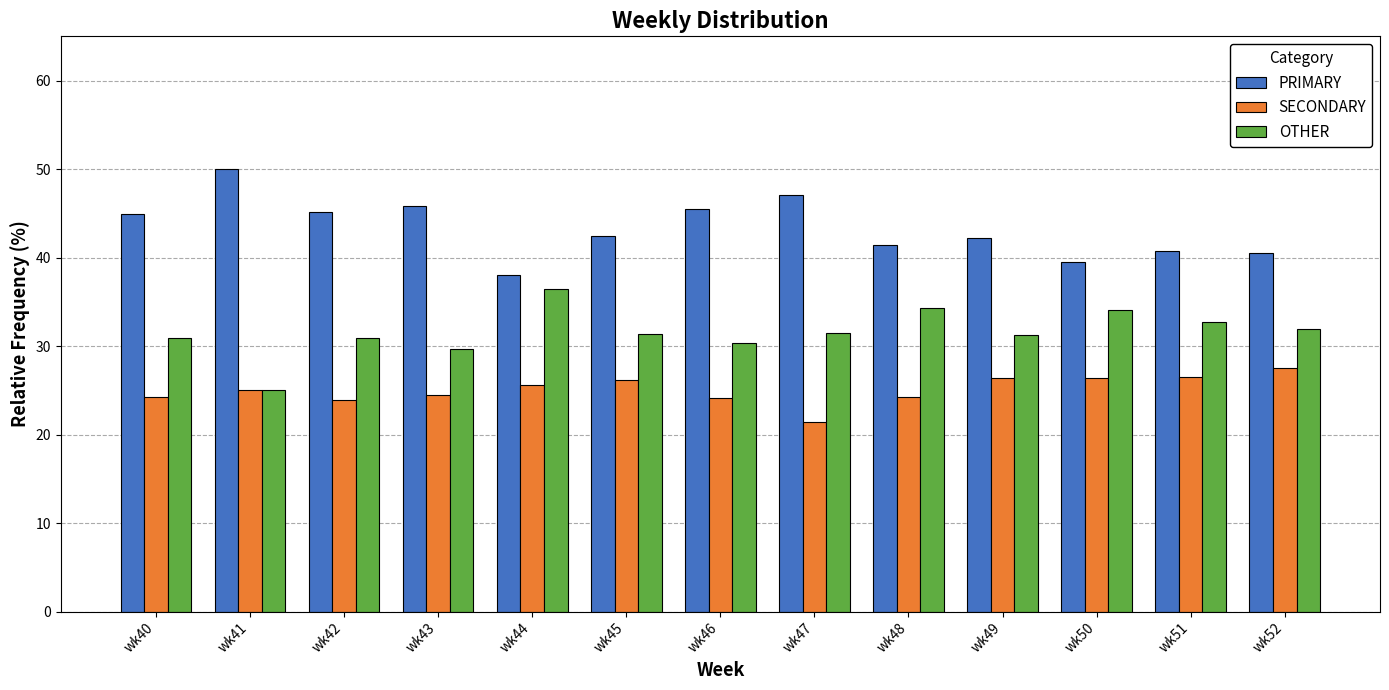

Read the PRIMARY value at wk49.

42.2